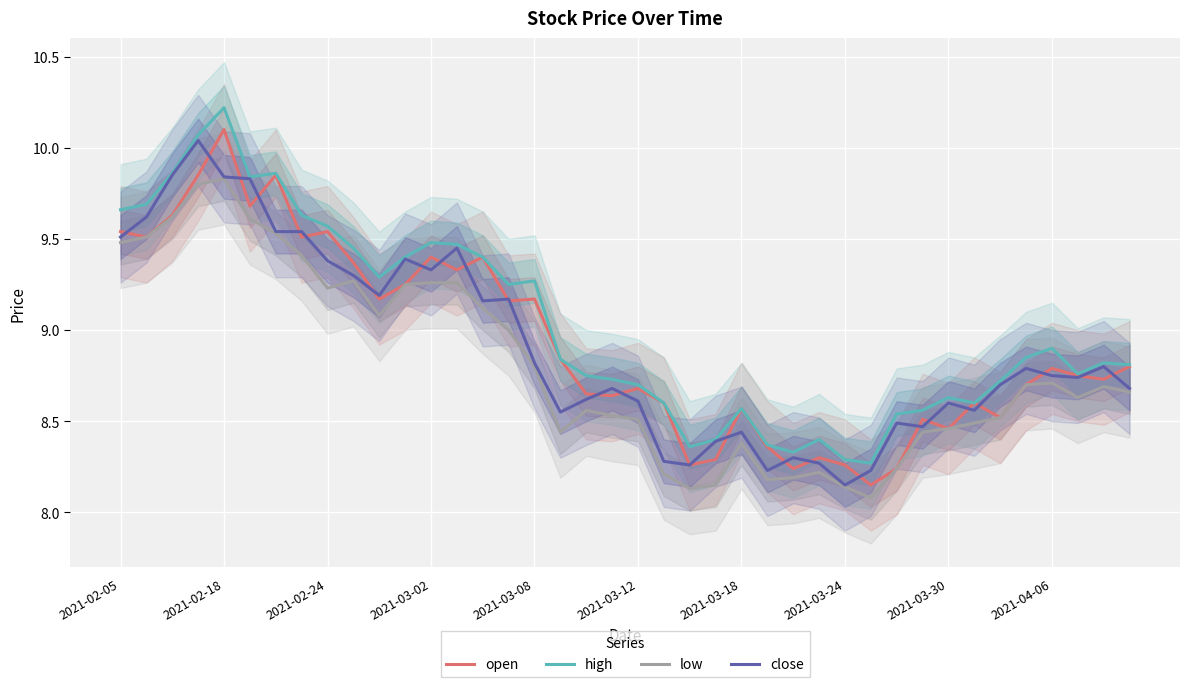

How many interior local peaks does the low series have?

7